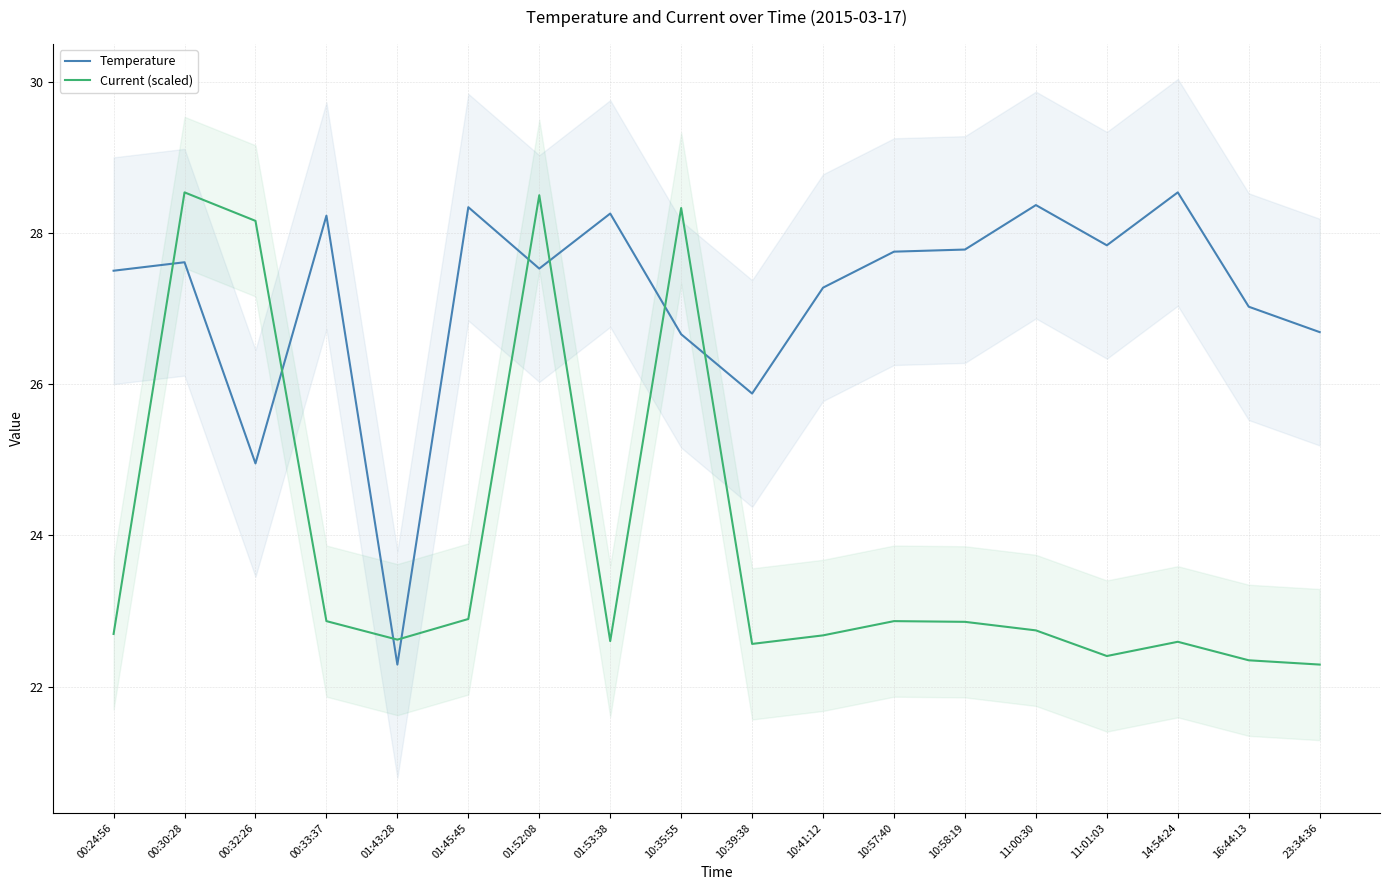

How many data points does each series have?

18